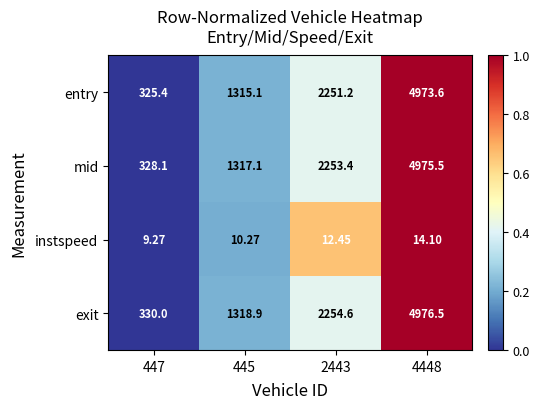

Which series has the largest range (max minus min)?

entry